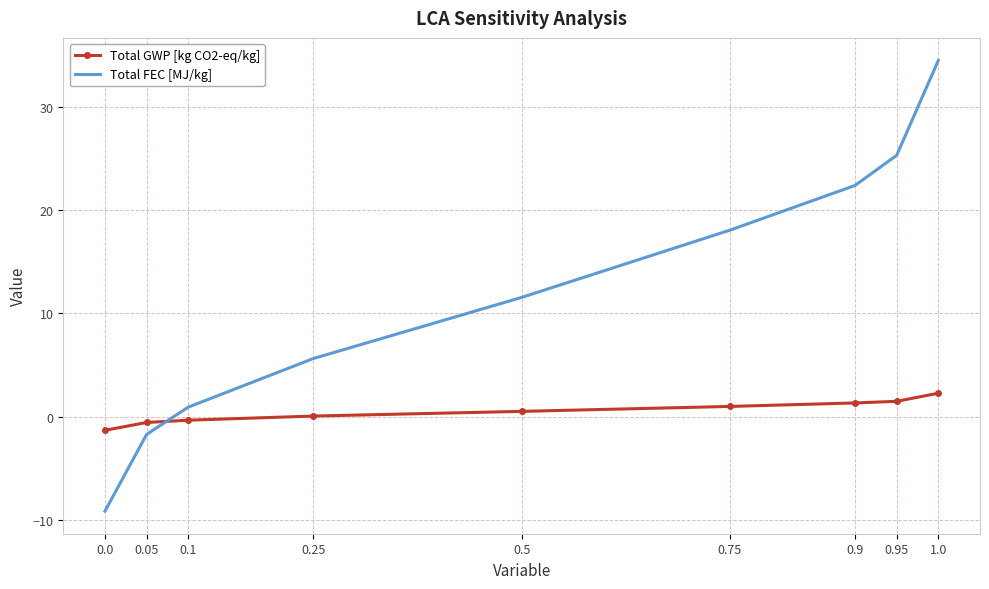

Between which two adjacent categories do Total GWP [kg CO2-eq/kg] and Total FEC [MJ/kg] first intersect?

0.05 and 0.1